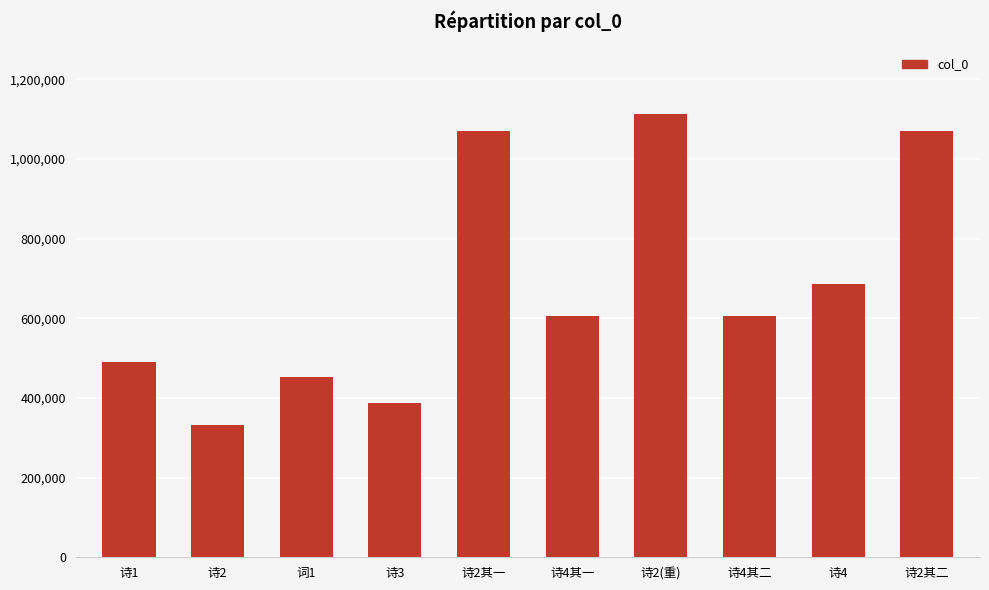

Does the chart contain any negative values?

No